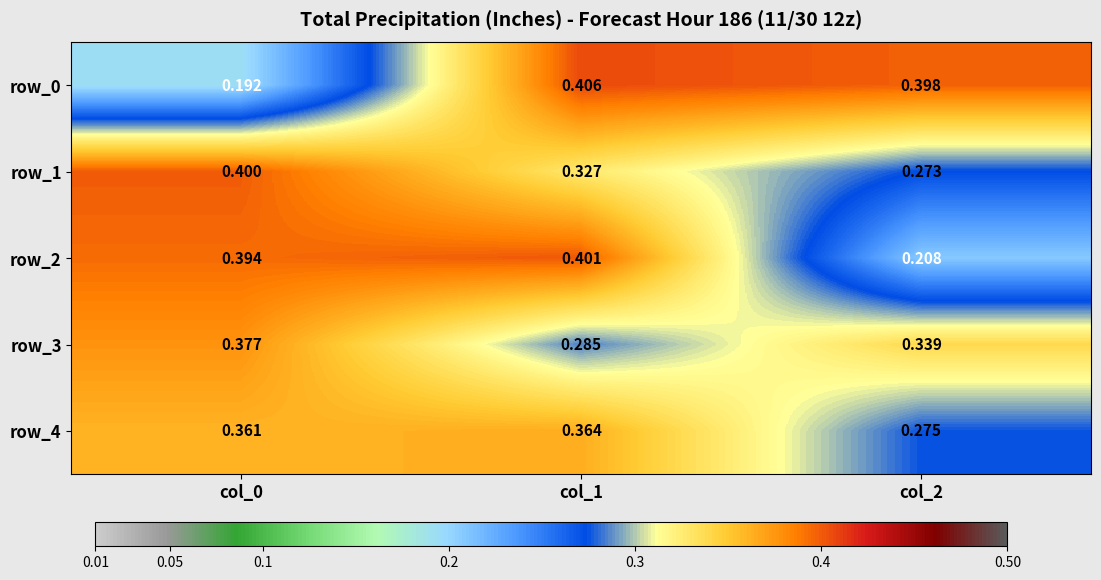

Is the value of row_1 at col_0 greater than the value of row_2 at col_2?

Yes